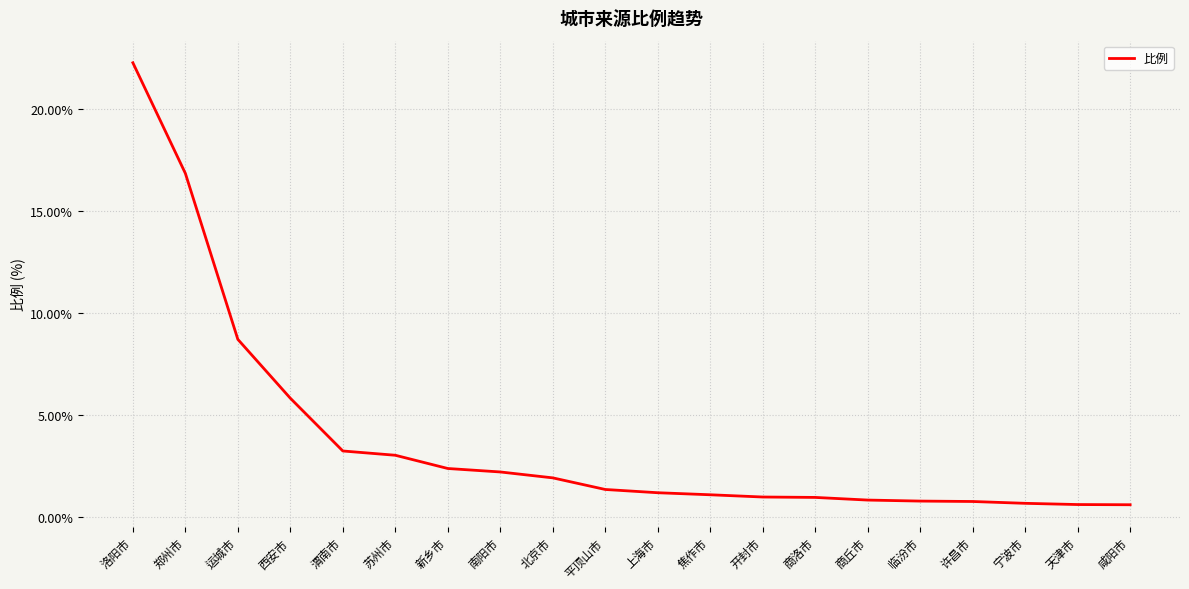

The value at 临汾市 is 0.8. True or false?

True